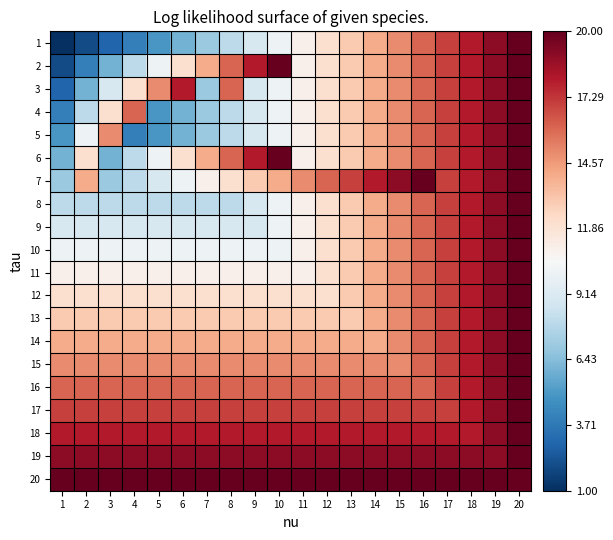

What is the greatest value displayed?

20